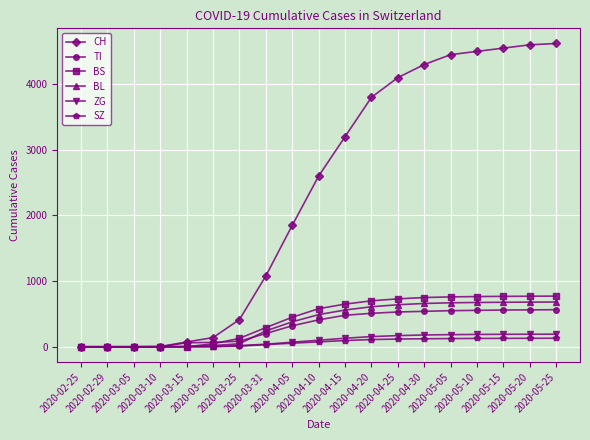

What are all the series names shown in the legend?

CH, TI, BS, BL, ZG, SZ